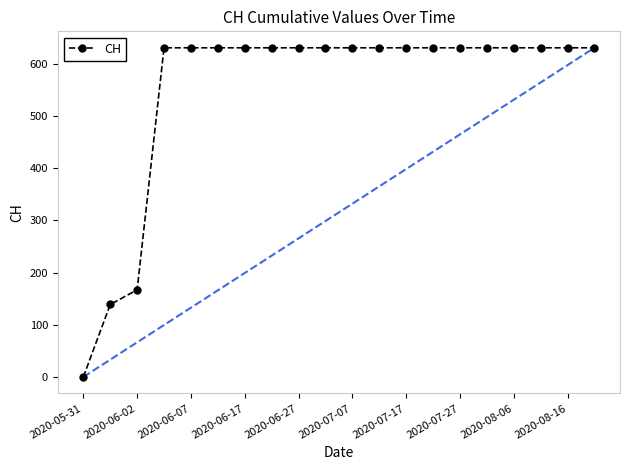

What is the value of the 13th point from the left?

631